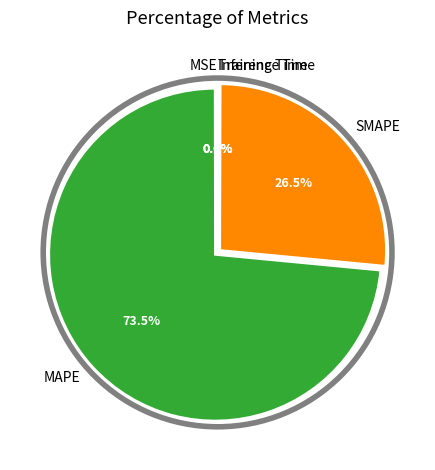

What is the majority slice?

MAPE